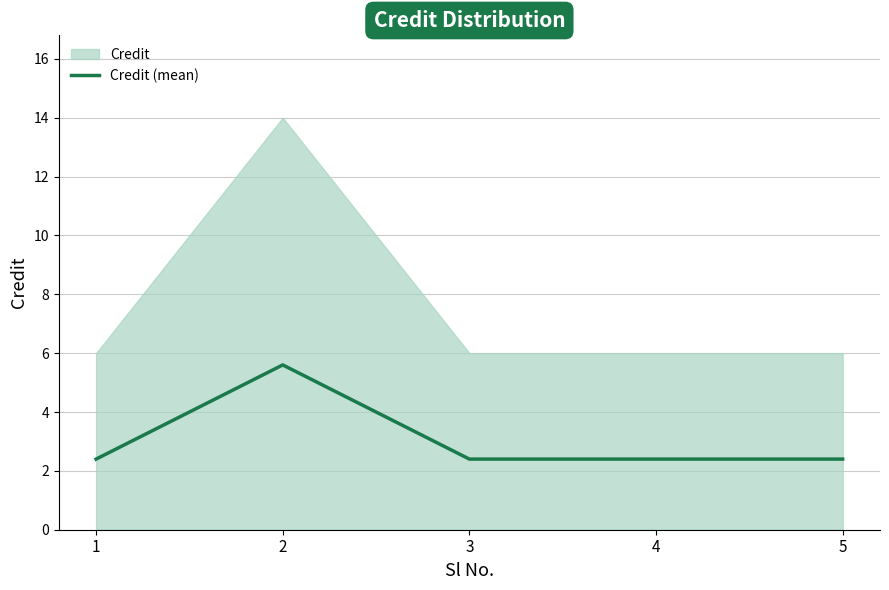

How many data points does each series have?

5